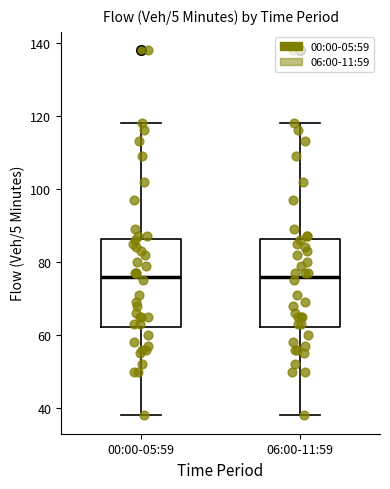

Where does the median line of the box for 06:00-11:59 sit on the y-axis? The values are not printed on the chart, so give them approximately, as read against the axis.

76